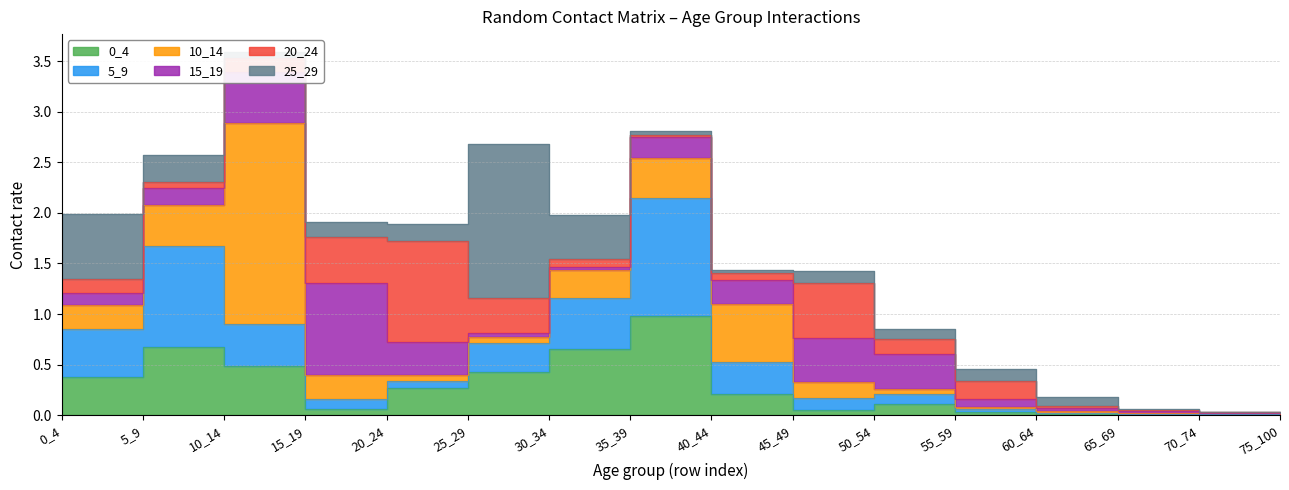

What is the difference between the 10_14 values at 45_49 and 35_39?

0.2